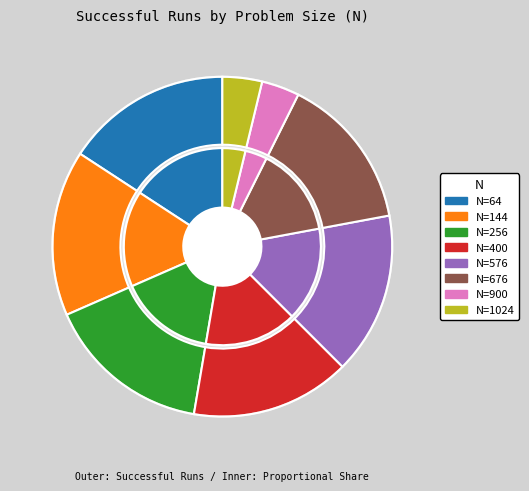

What is the total percentage of N=64 and N=256?

31.5%